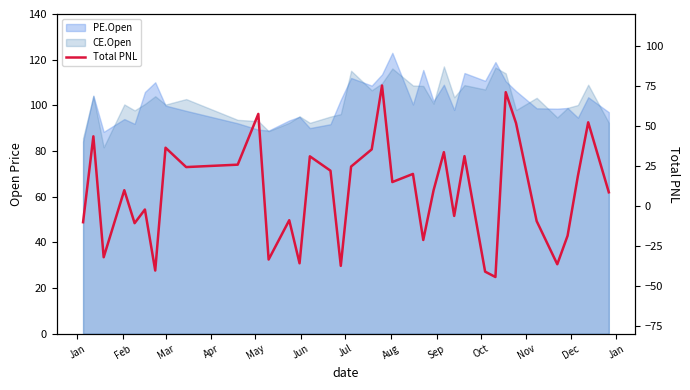

What is the average value?

8.3